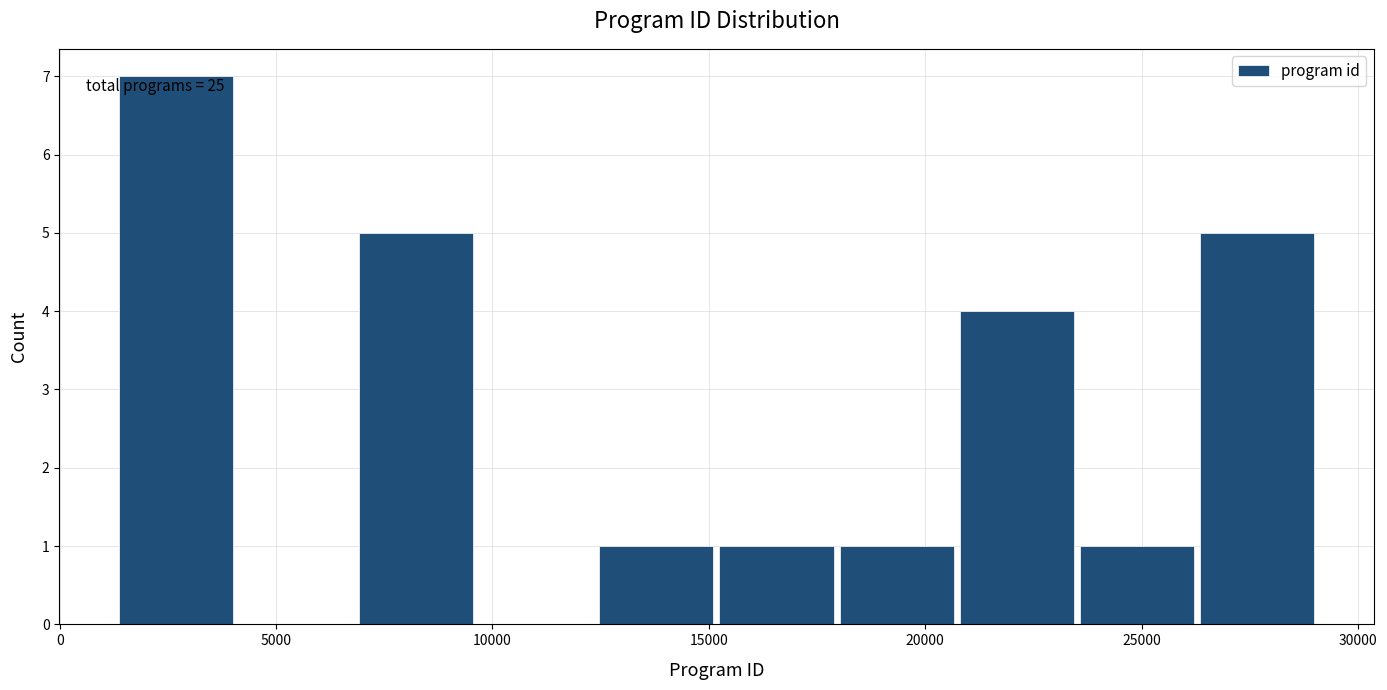

Over which range of the x-axis is the bar tallest?

1500 to 4000